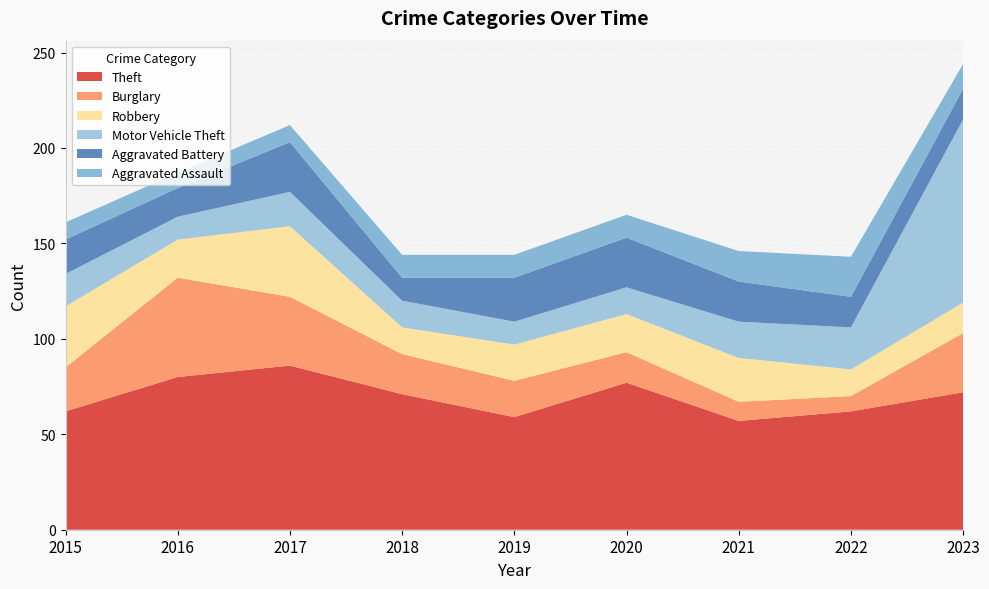

Reading right to left, list all the values displayed in this chart.

Theft: 2023=72	2022=62	2021=57	2020=77	2019=59	2018=71	2017=86	2016=80	2015=62
Burglary: 2023=31	2022=8	2021=10	2020=16	2019=19	2018=21	2017=36	2016=52	2015=23
Robbery: 2023=16	2022=14	2021=23	2020=20	2019=19	2018=14	2017=37	2016=20	2015=32
Motor Vehicle Theft: 2023=96	2022=22	2021=19	2020=14	2019=12	2018=14	2017=18	2016=12	2015=17
Aggravated Battery: 2023=16	2022=16	2021=21	2020=26	2019=23	2018=12	2017=26	2016=15	2015=18
Aggravated Assault: 2023=13	2022=21	2021=16	2020=12	2019=12	2018=12	2017=9	2016=8	2015=9